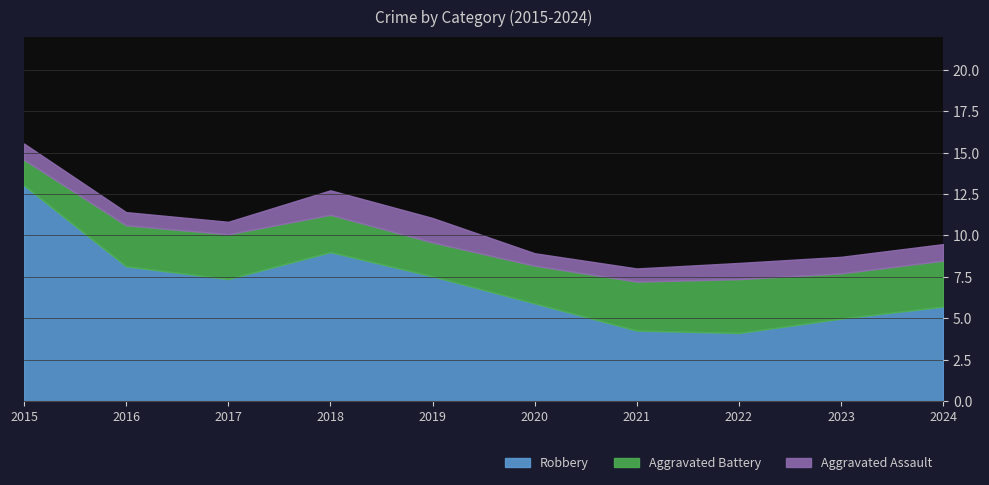

What is the difference between the Robbery values at 2022 and 2019?

3.4